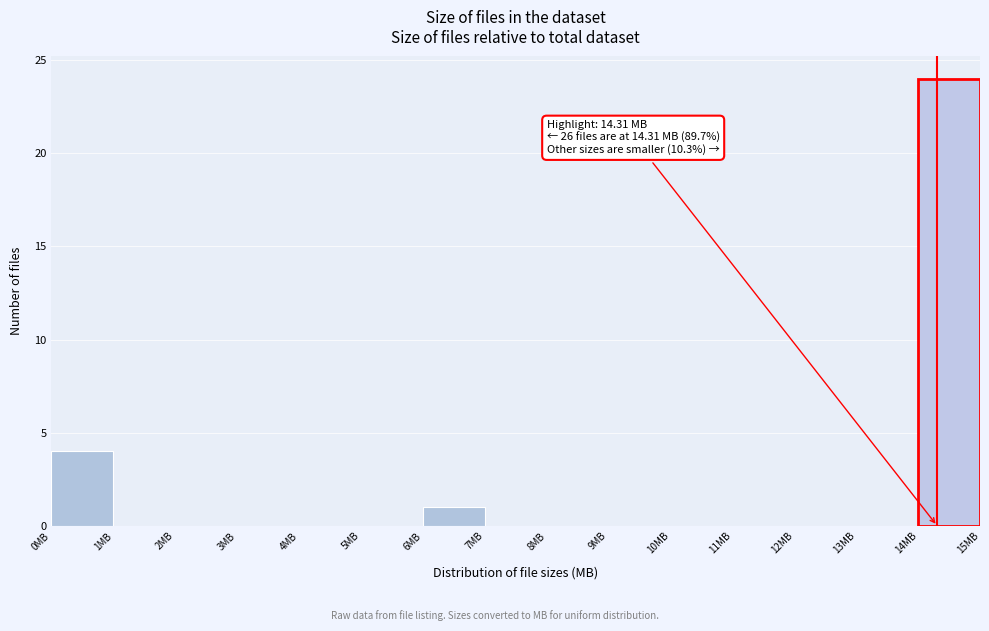

Which range on the x-axis has the tallest bar?

14 to 15